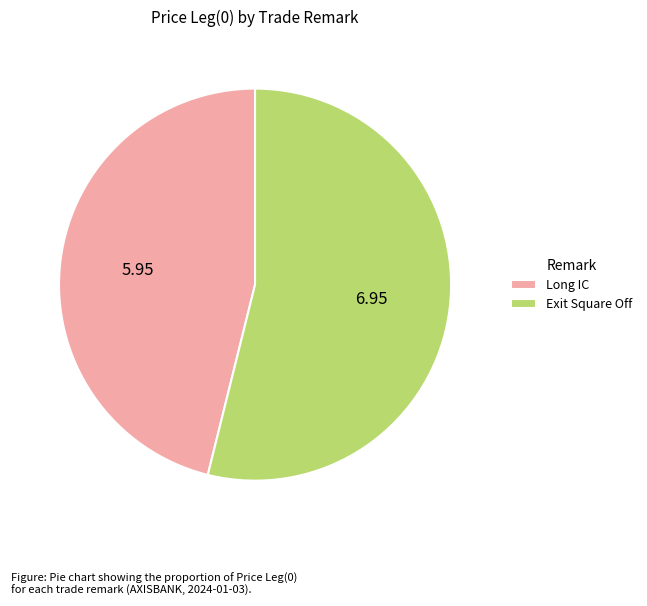

How many segments does this pie chart have?

2